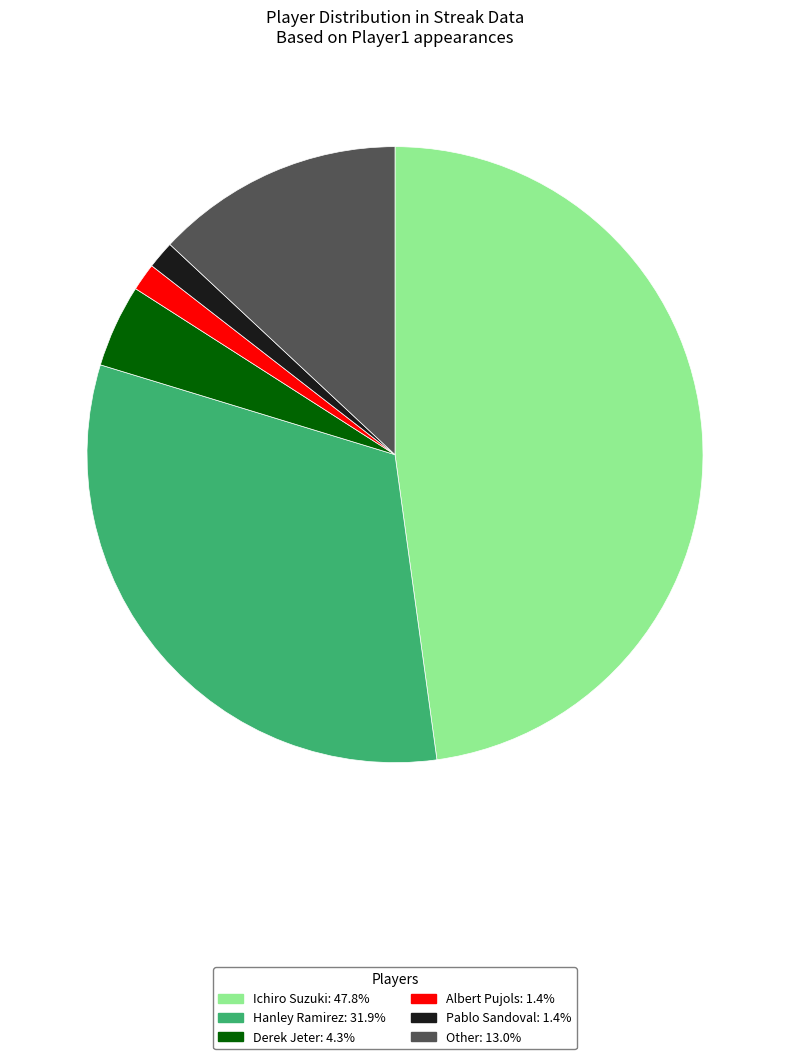

How many segments does this pie chart have?

6